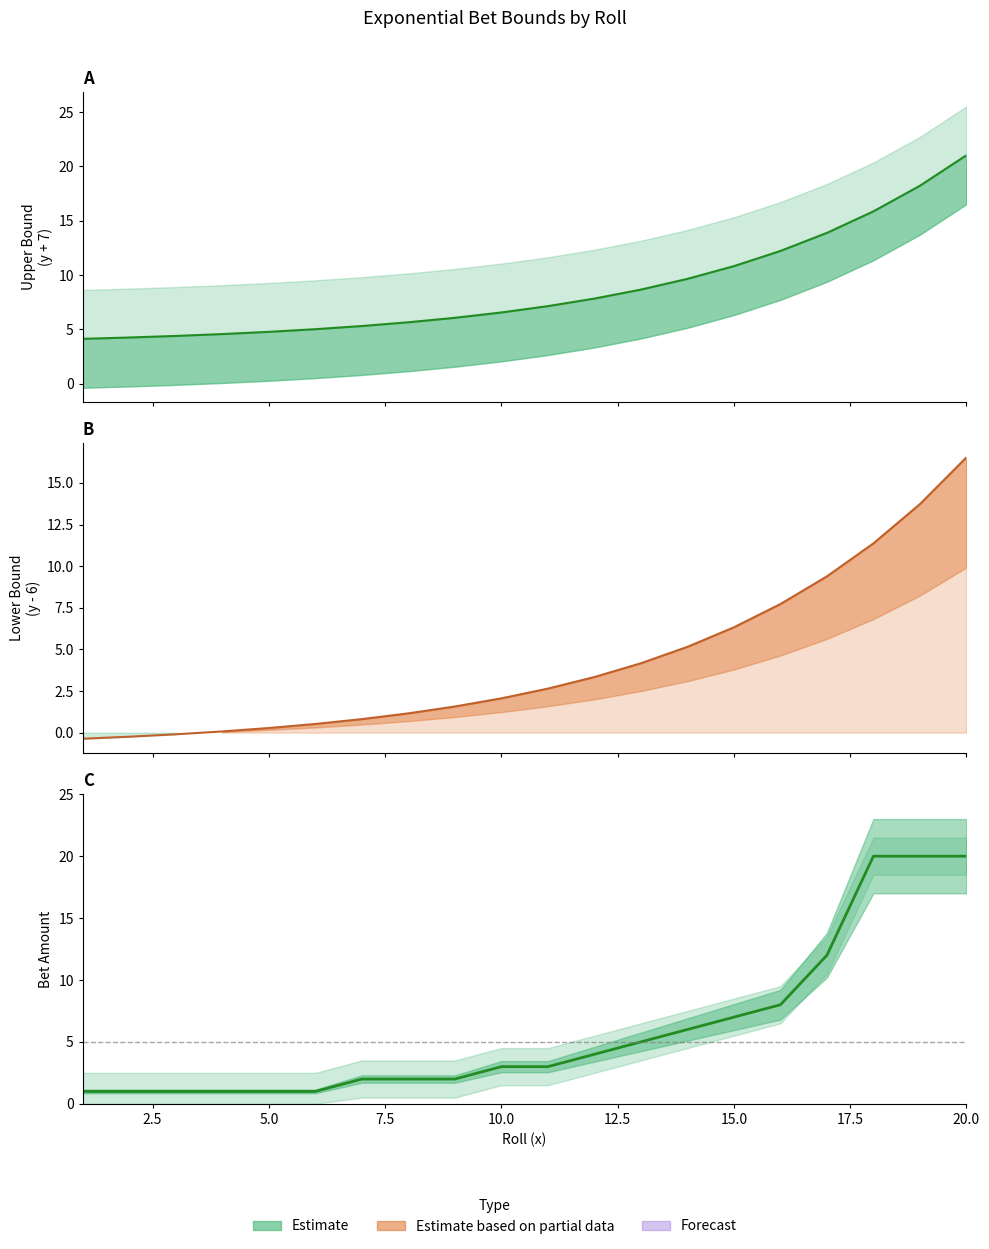

What is the average value?

6